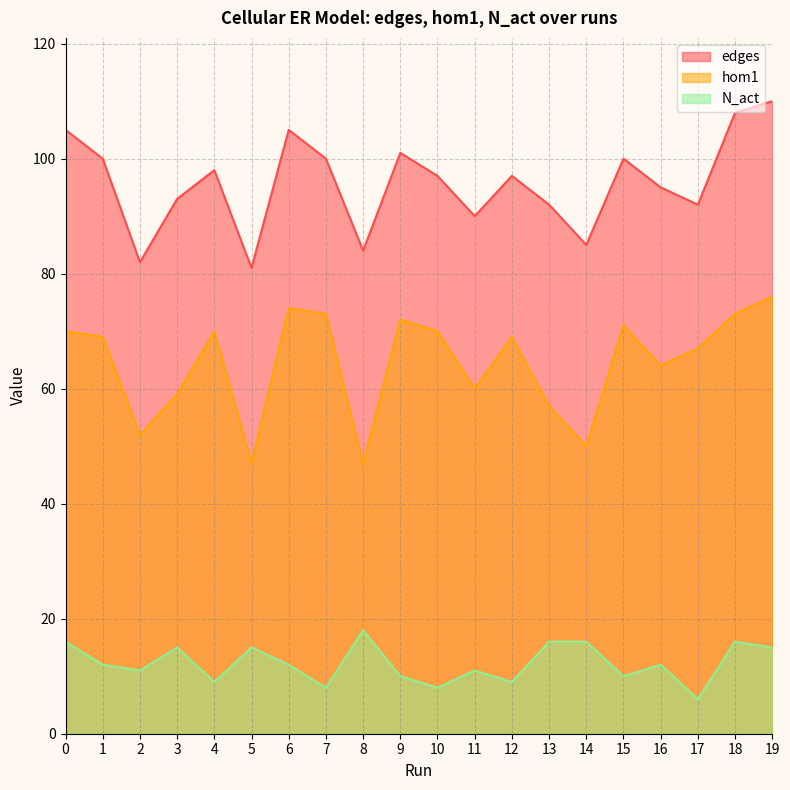

How many lines are shown in the chart?

3